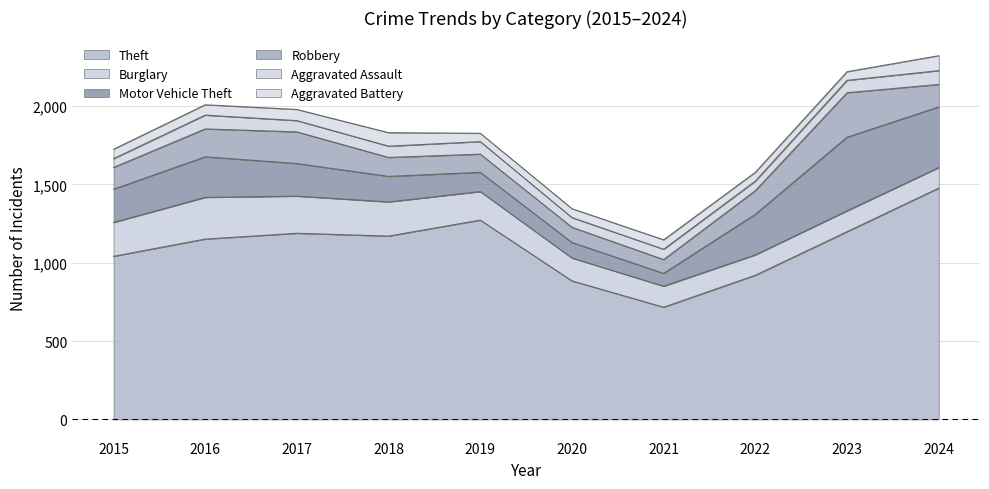

What is the spread (max minus min) of values at 2015?

985